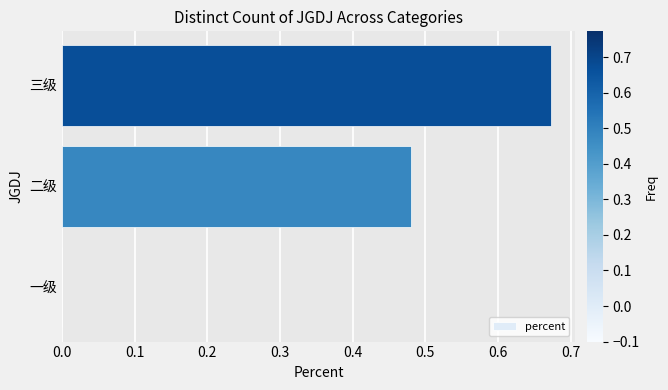

Are the bars horizontal?

Yes